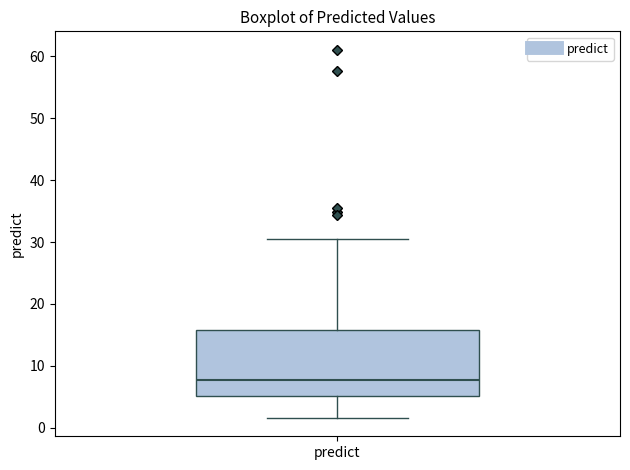

Where does the lower whisker of the box for predict end on the y-axis? The values are not printed on the chart, so give them approximately, as read against the axis.

2